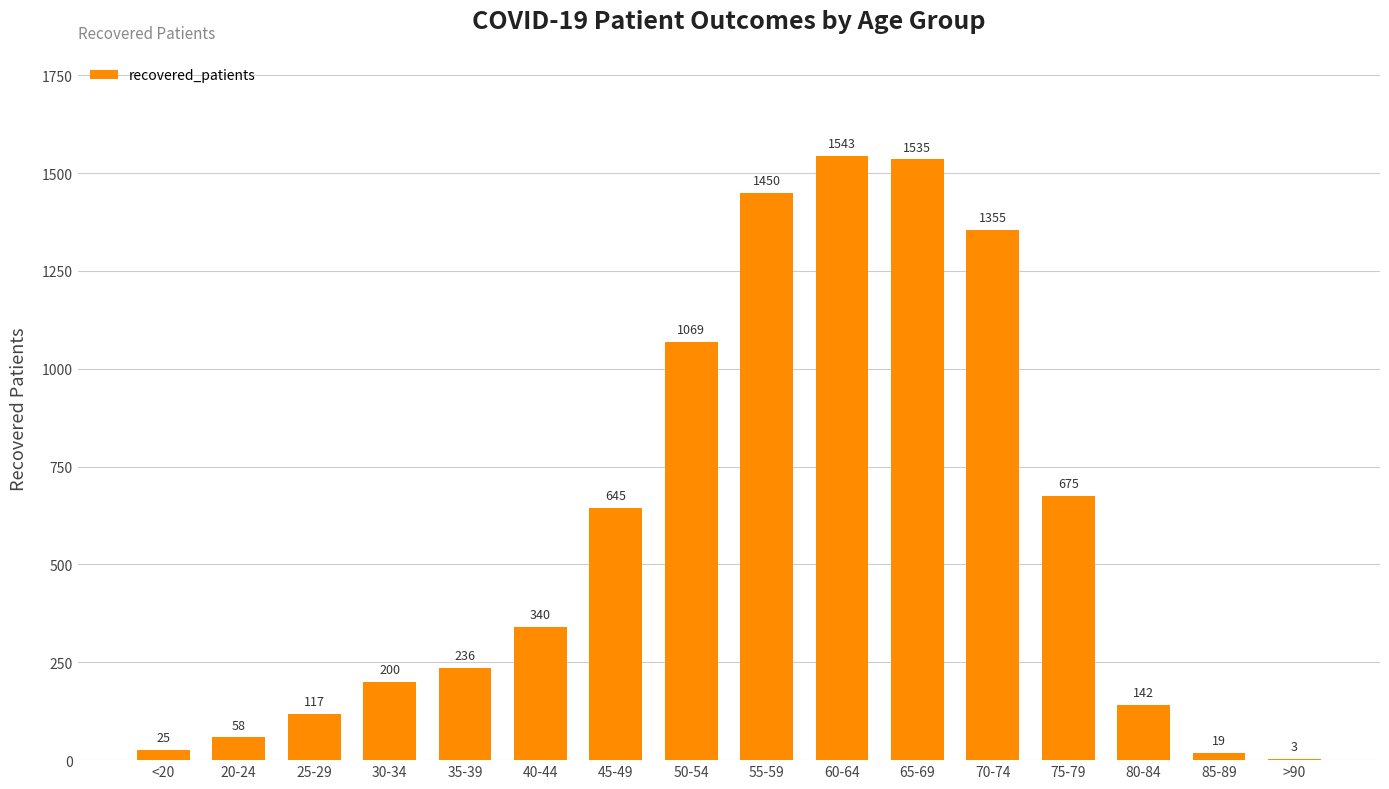

True or false: the data shows 64 at 35-39.

False